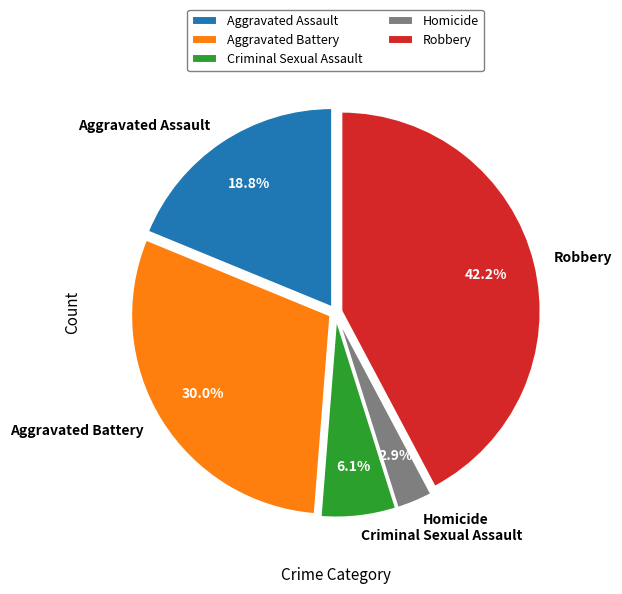

Is there any slice that represents more than half of the pie?

No